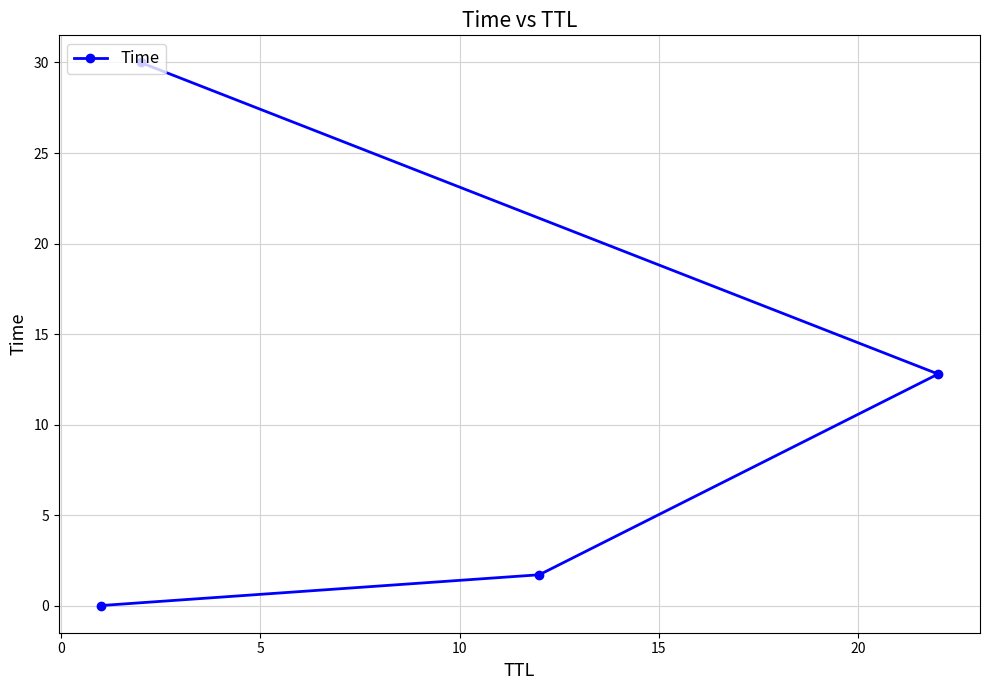

What is the sum of all values?

44.5